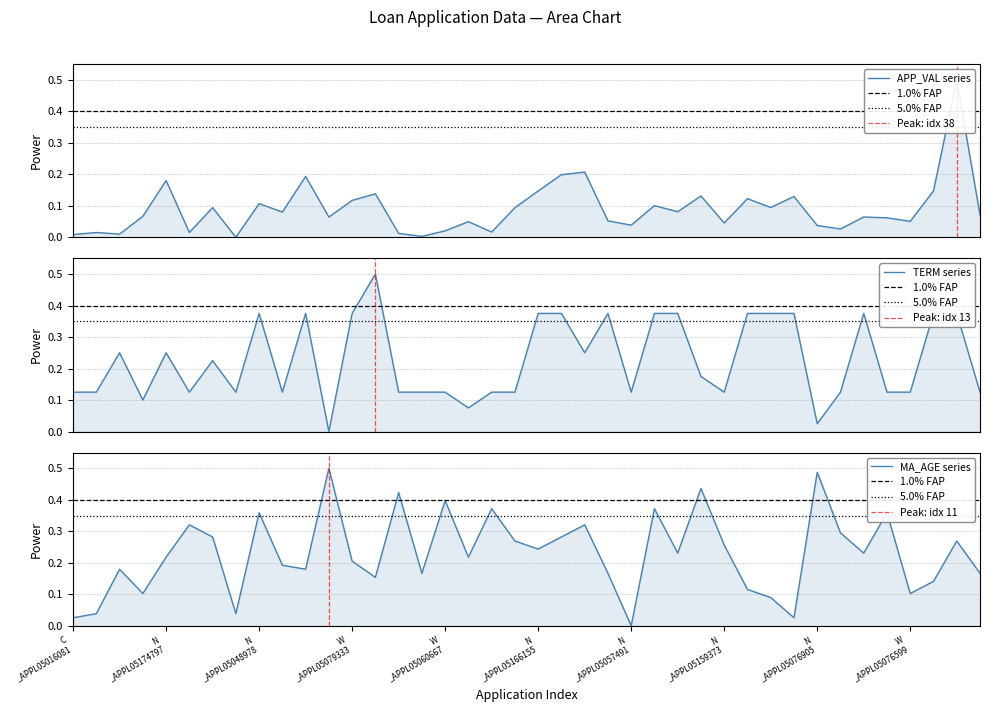

The value of APP_VAL at W_APPL05079165 is 0.1. True or false?

True